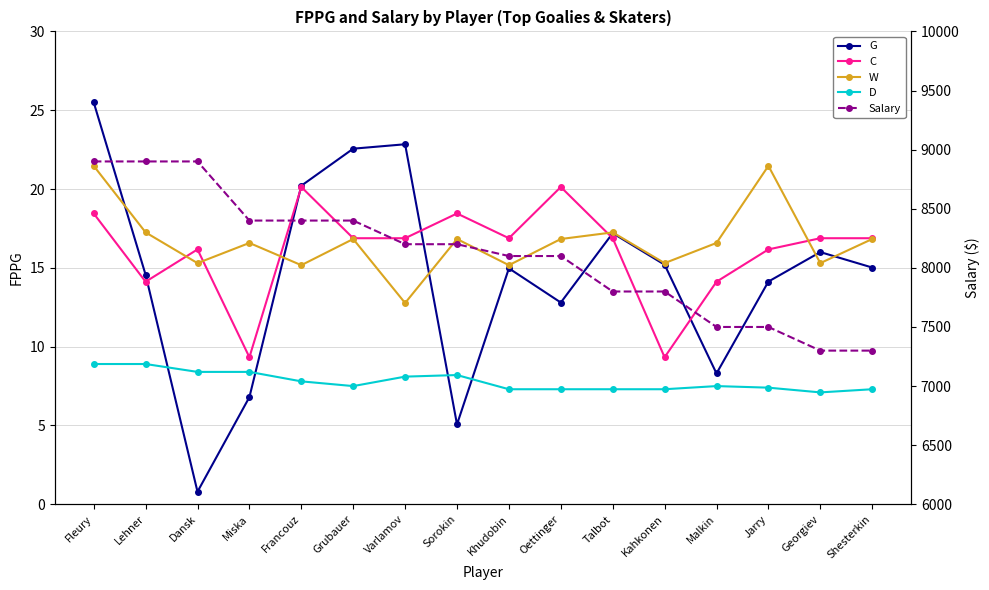

Which category has the lowest value in the W series?

Varlamov